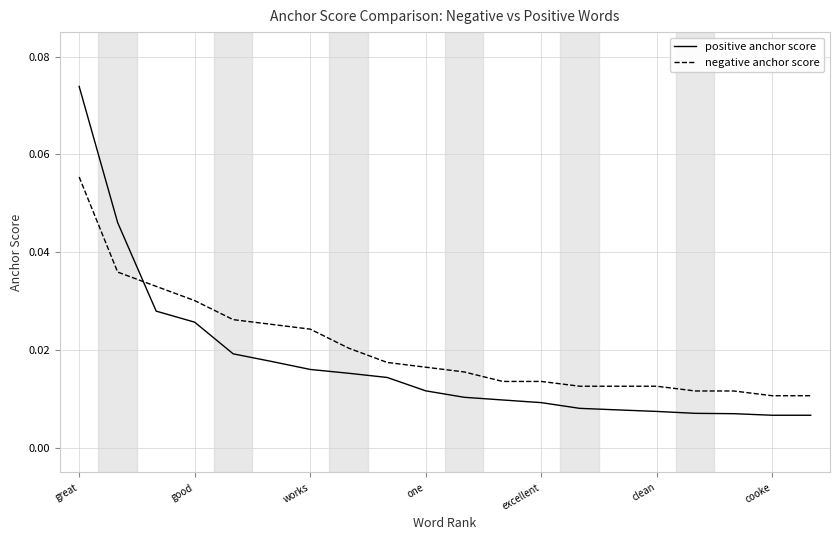

Which series has the largest range (max minus min)?

positive anchor score